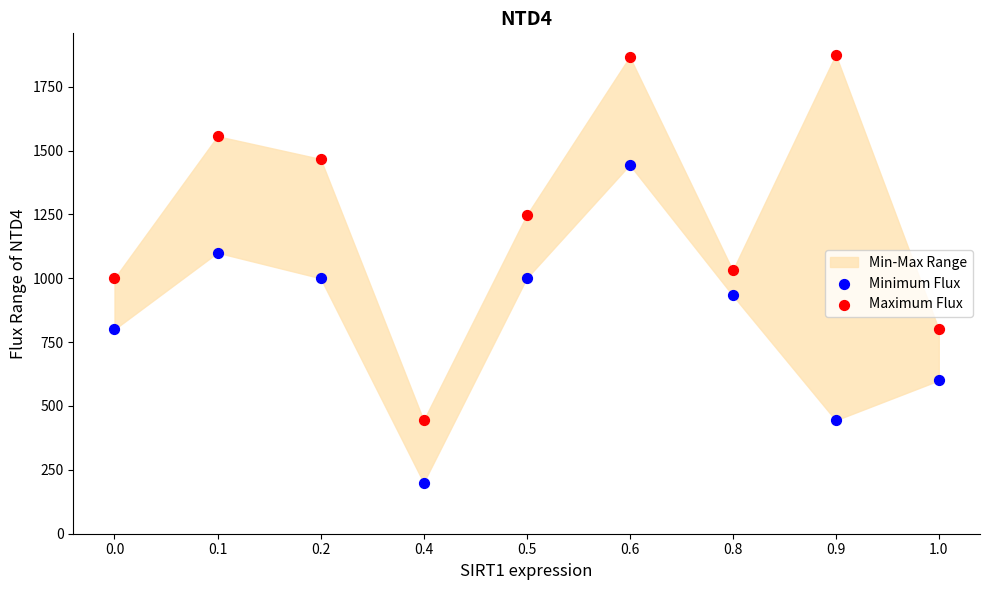

Which series has the widest spread of Y values?

Maximum Flux